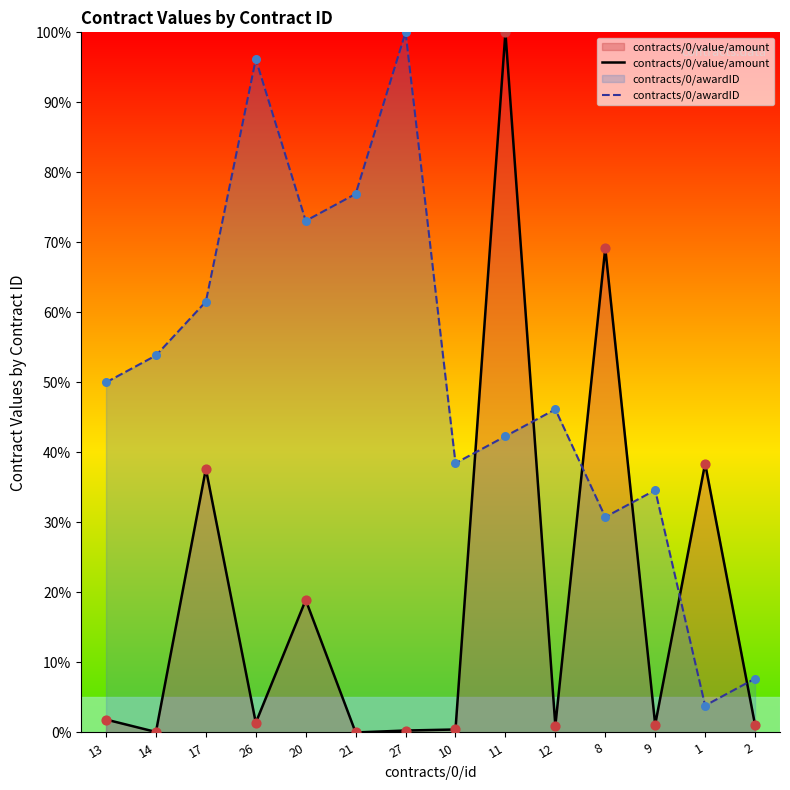

What are all the series names shown in the legend?

contracts/0/value/amount, contracts/0/awardID